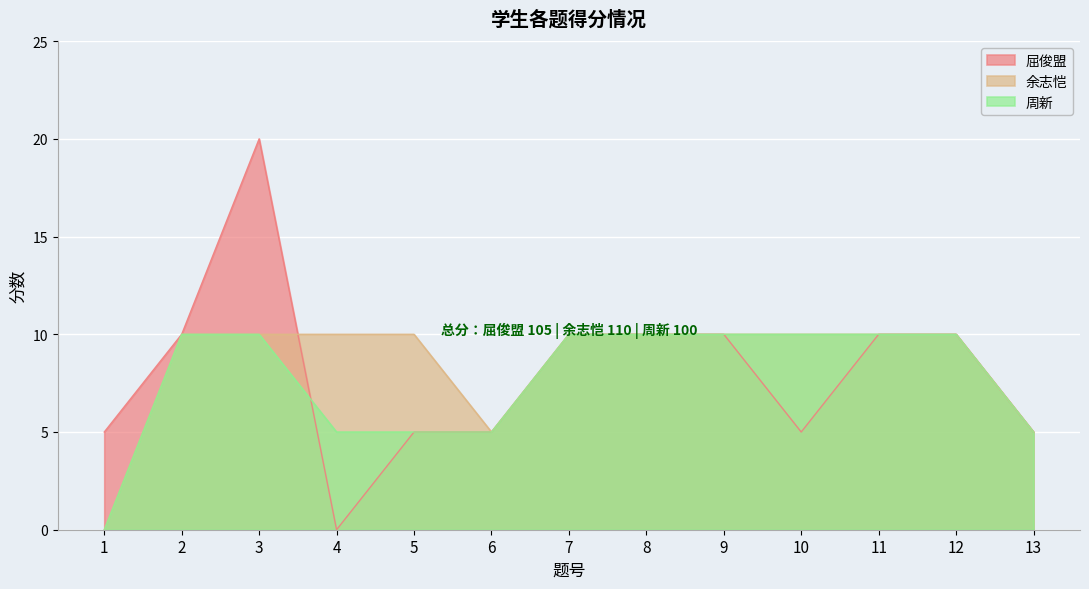

What is the value of the 周新 point at the 13th from the left?

5